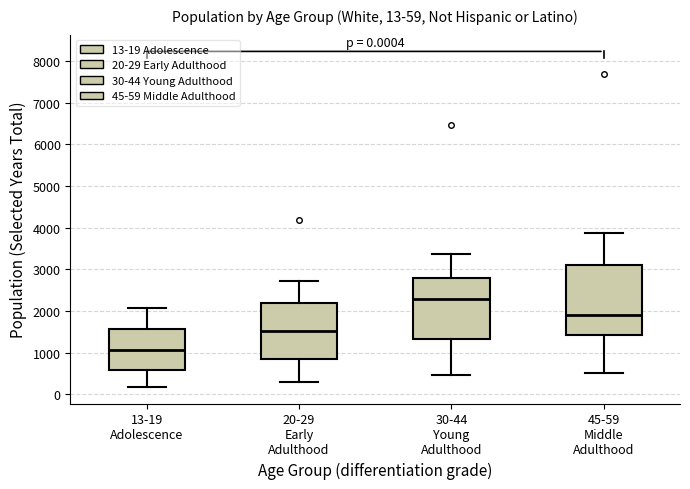

Which box has the lowest median line?

13-19 Adolescence